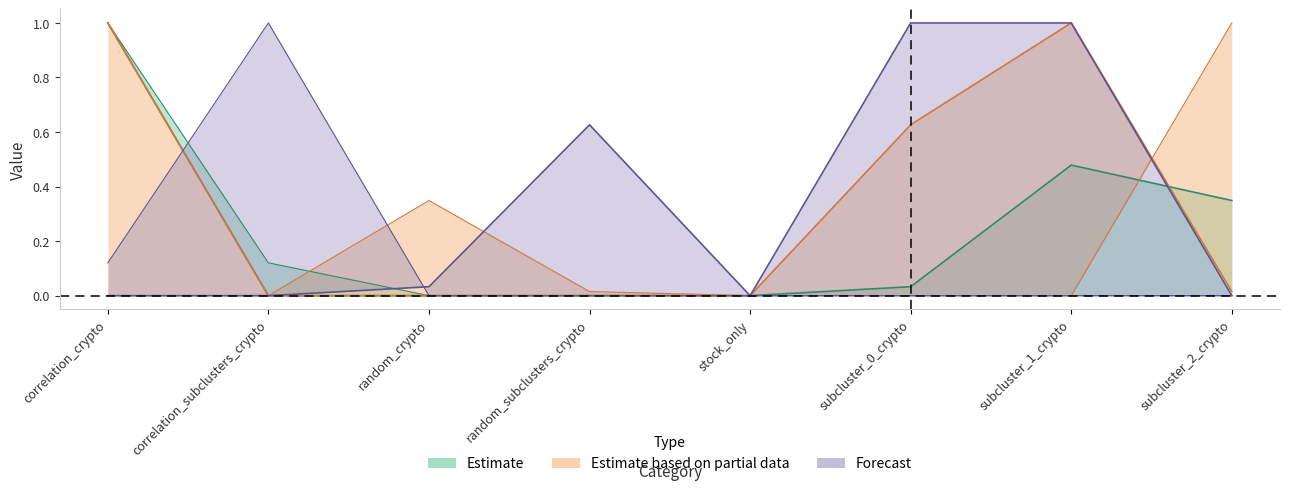

How many interior local peaks does the subcluster_0_crypto series have?

1